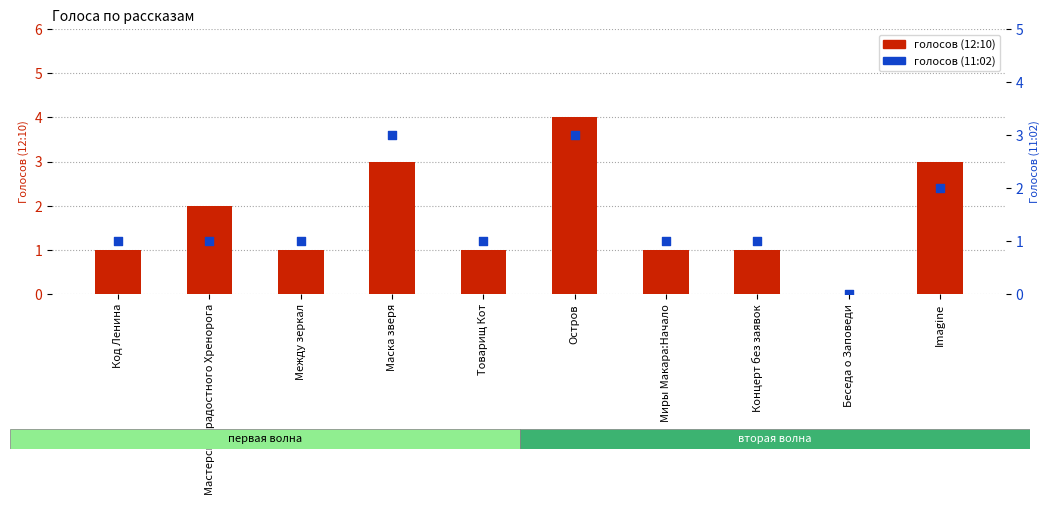

Which series reaches the maximum Y coordinate?

03.06 12:10 (final votes)